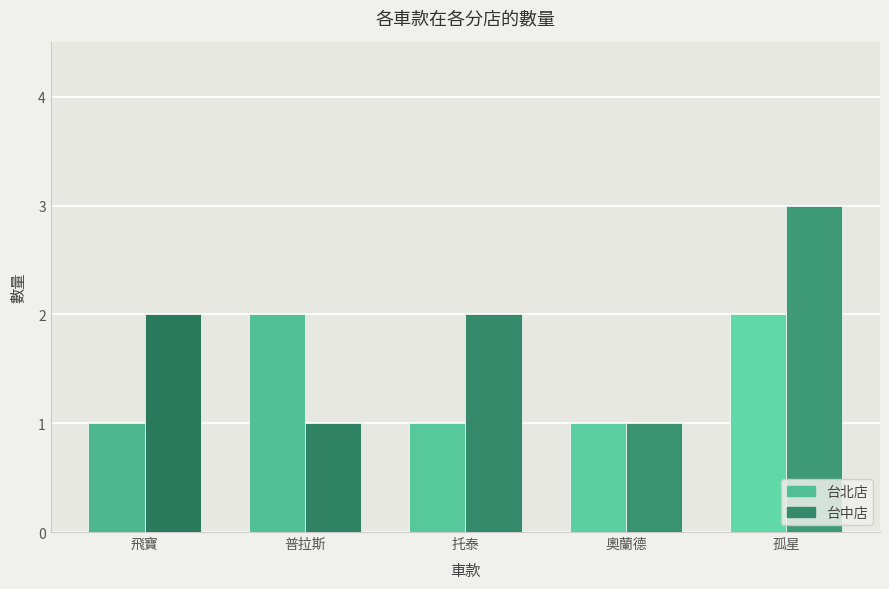

Rank the series by their average value, from highest to lowest.

台中店, 台北店